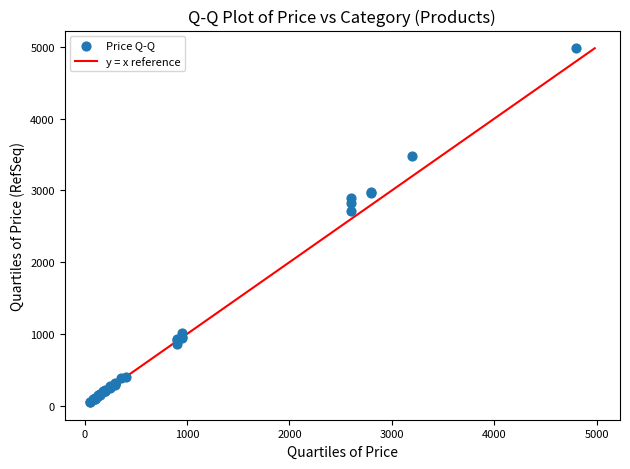

What Y value in the scatter plot is closest to 2516?

2714.7